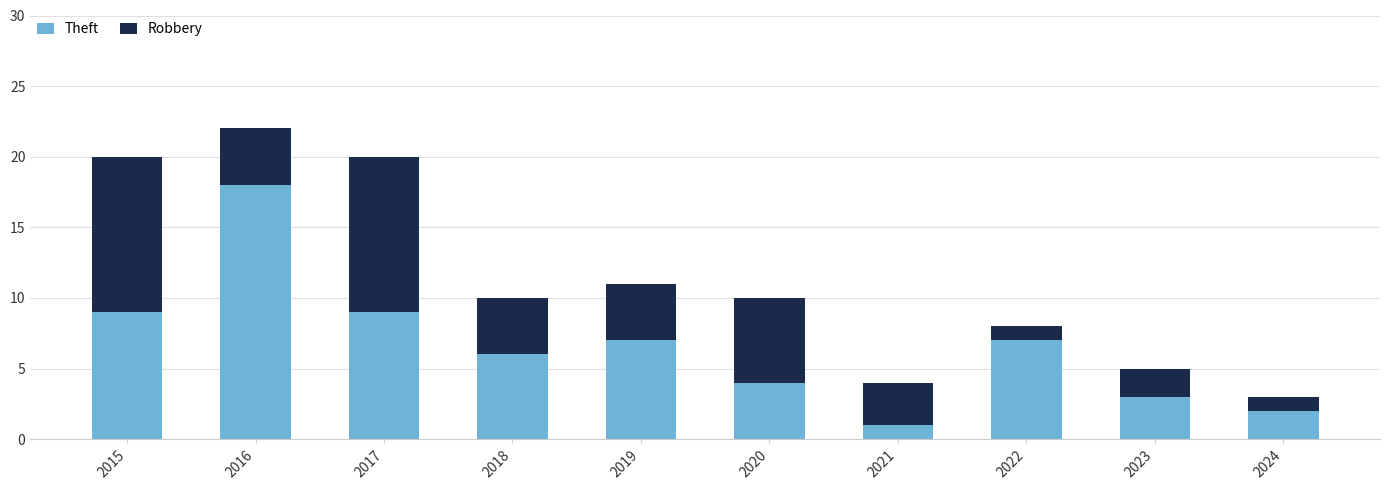

What is the total value across all series at 2017?

20